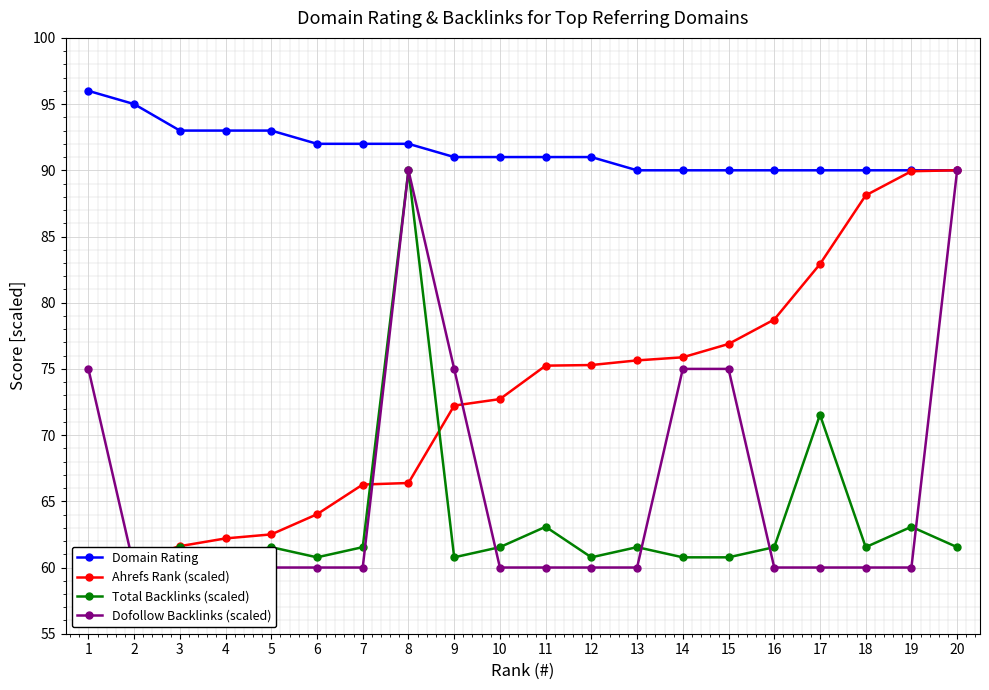

In Total Backlinks (scaled), how many points are lower than both neighbors (excluding endpoints)?

5